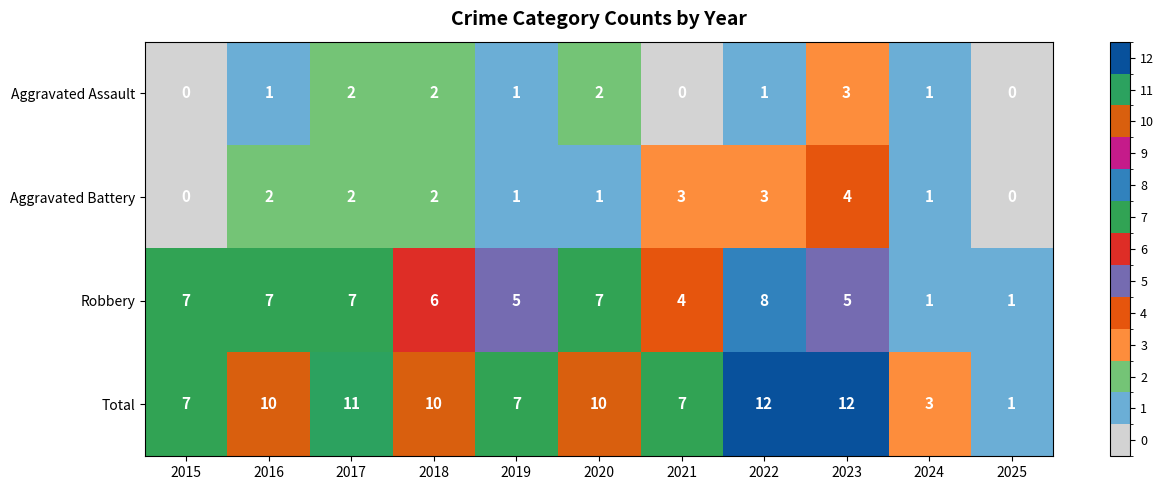

At how many categories does at least one series exceed 4?

9